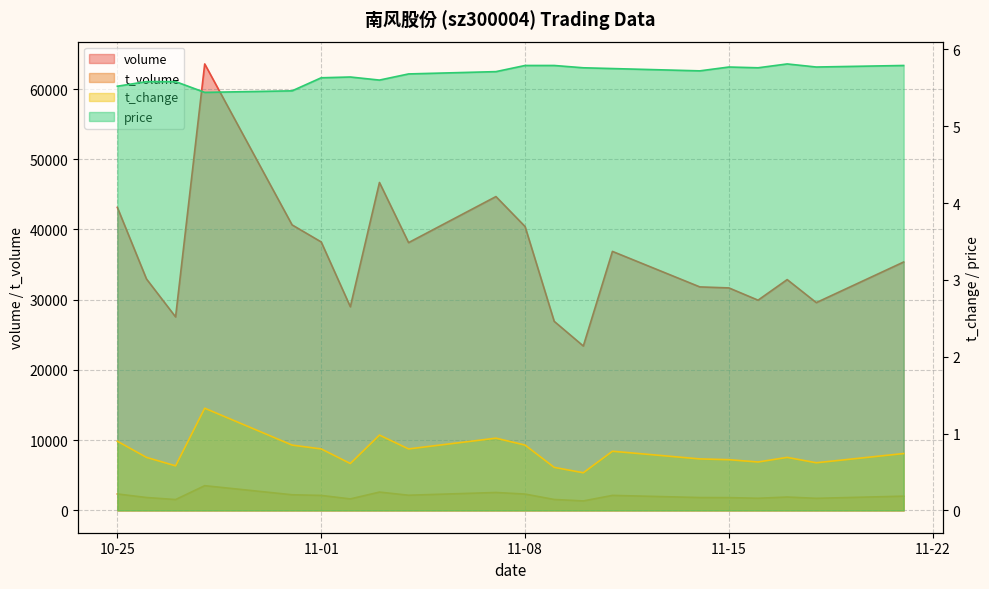

True or false: price and t_change intersect in this chart.

False